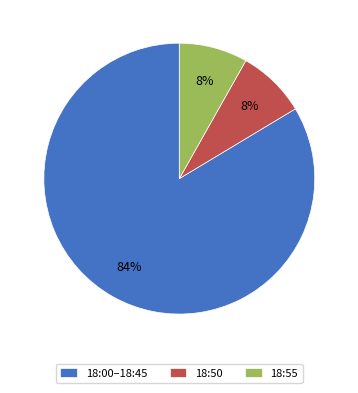

Is it true that 18:50 is 8% of the pie?

True